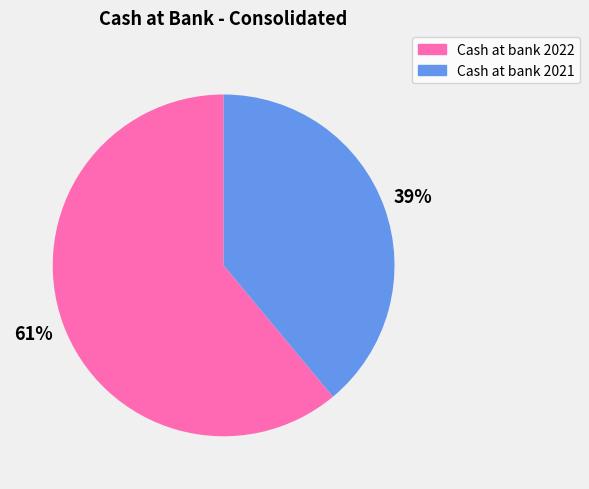

Rank the categories by value from highest to lowest.

Cash at bank 2022, Cash at bank 2021